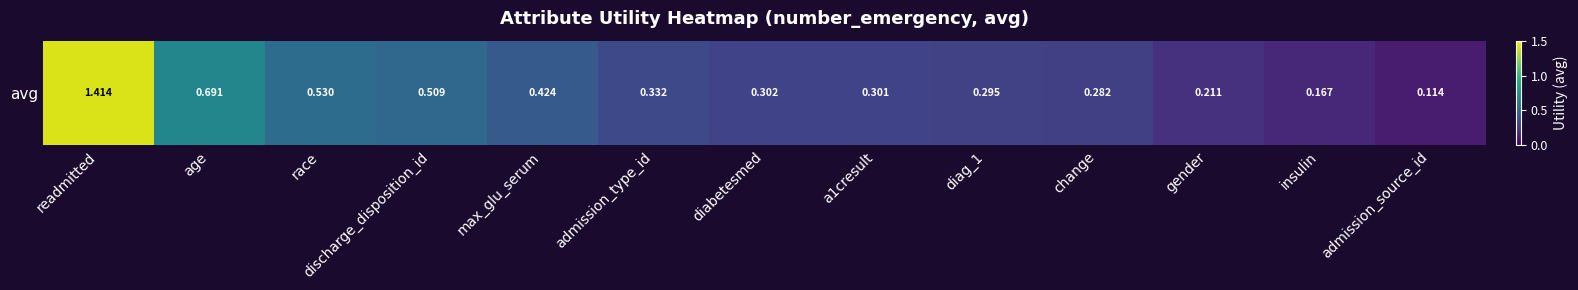

What is the sum of the values at discharge_disposition_id and admission_source_id?

0.6